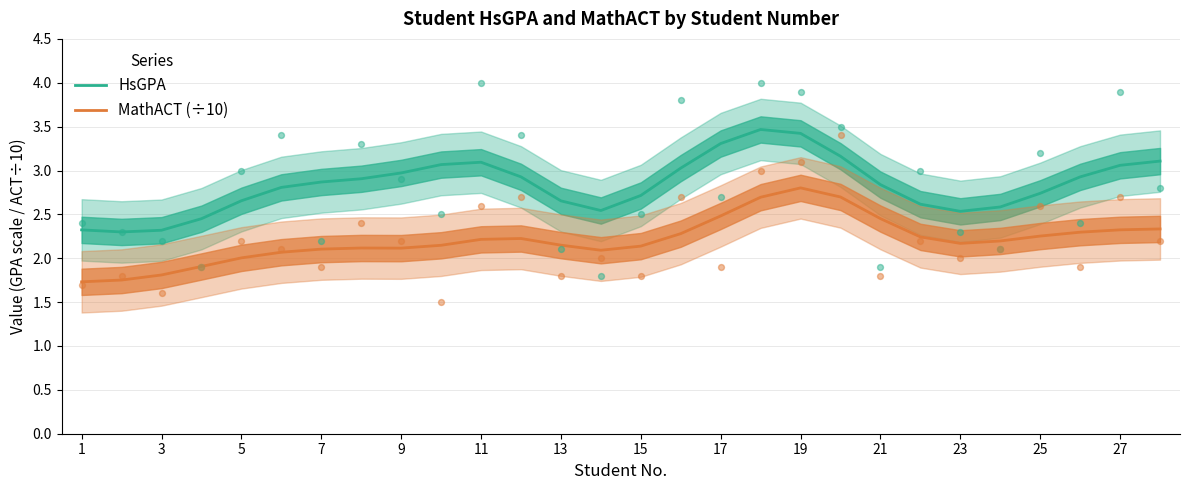

Is the value of MathACT (÷10) at 13 greater than the value of HsGPA at 15?

No